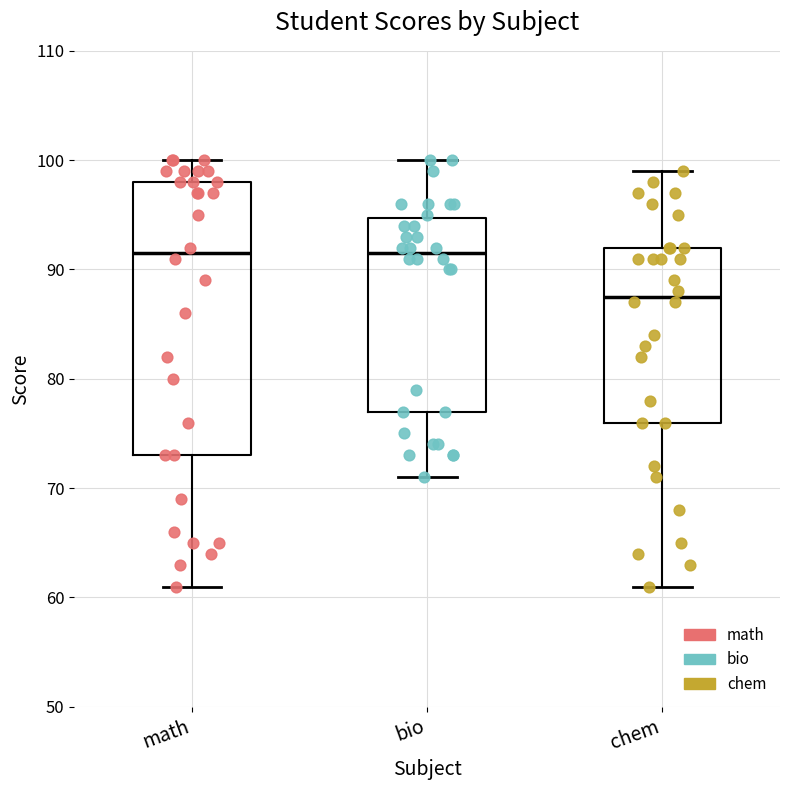

Reading left to right, read every box against the y-axis: the position of its median line, the range the box covers, and the ends of its whiskers. The values are not printed on the chart, so give them approximately, as read against the axis.

math: median 92, box 73 to 98, whiskers 61 to 100
bio: median 92, box 77 to 95, whiskers 71 to 100
chem: median 88, box 76 to 92, whiskers 61 to 99